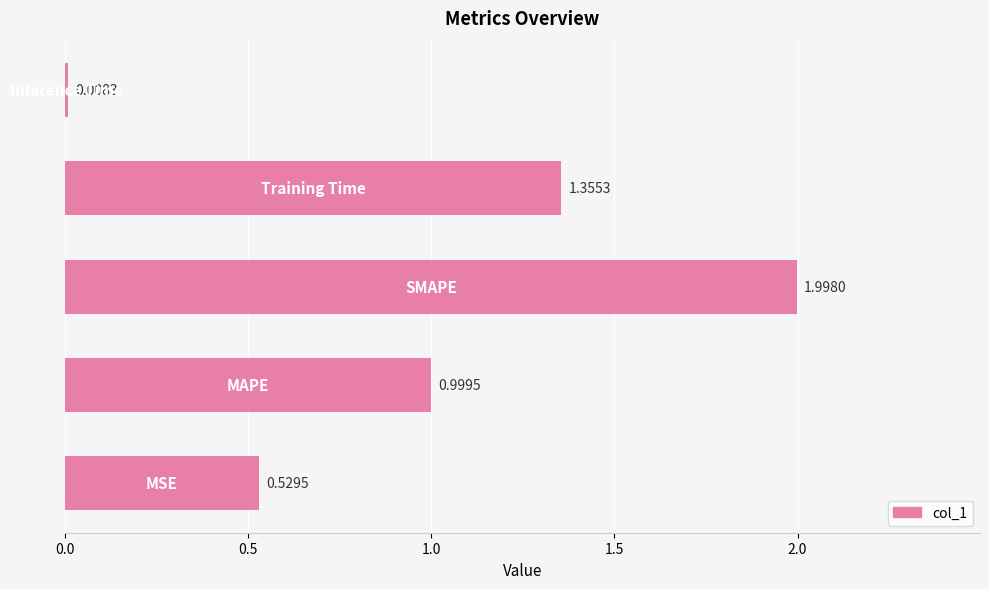

What is the average value?

1.0